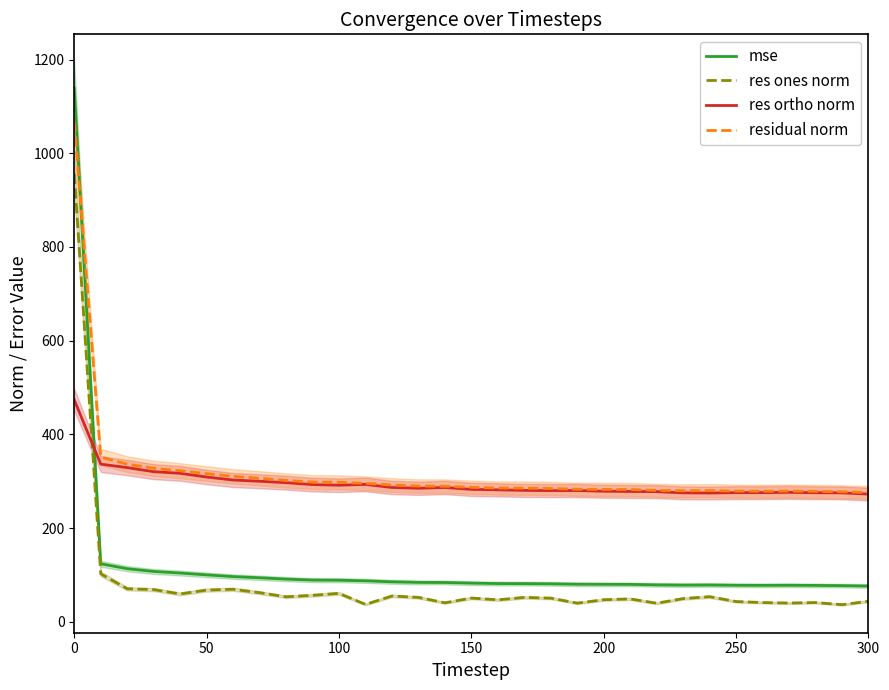

Does the chart display data point markers on the line(s)?

No